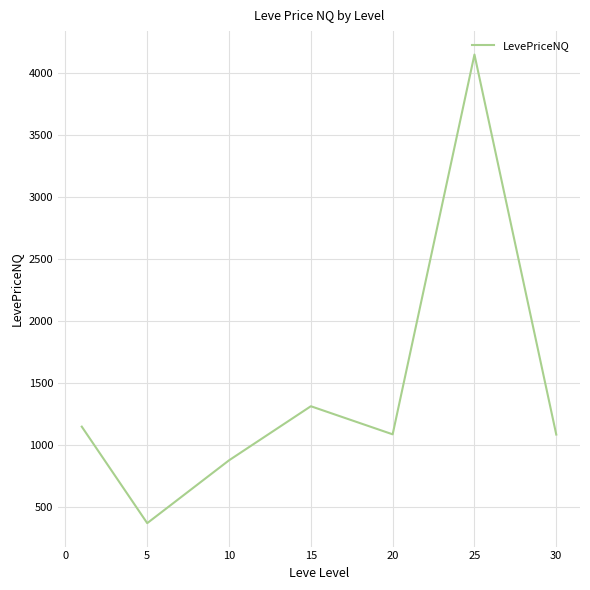

What is the difference between the maximum and second lowest values?

3271.3